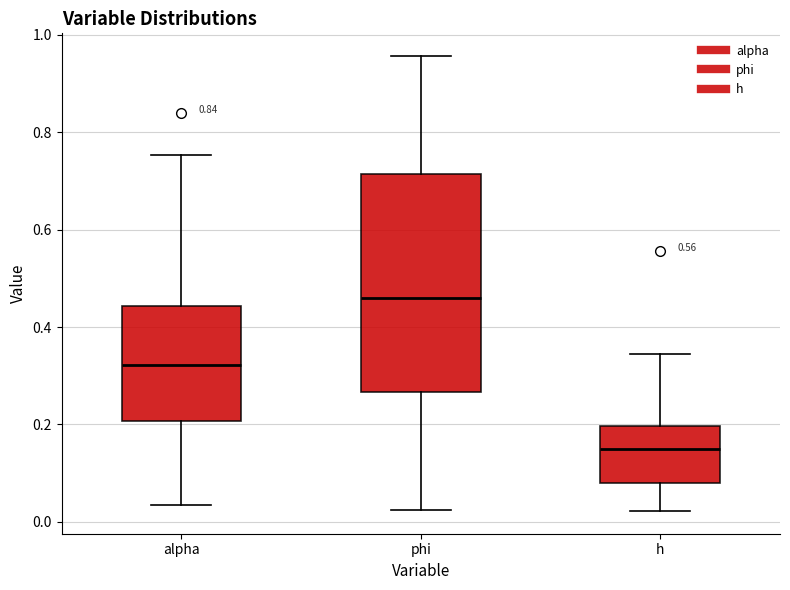

Which box is the tallest, from its lower edge to its upper edge?

phi